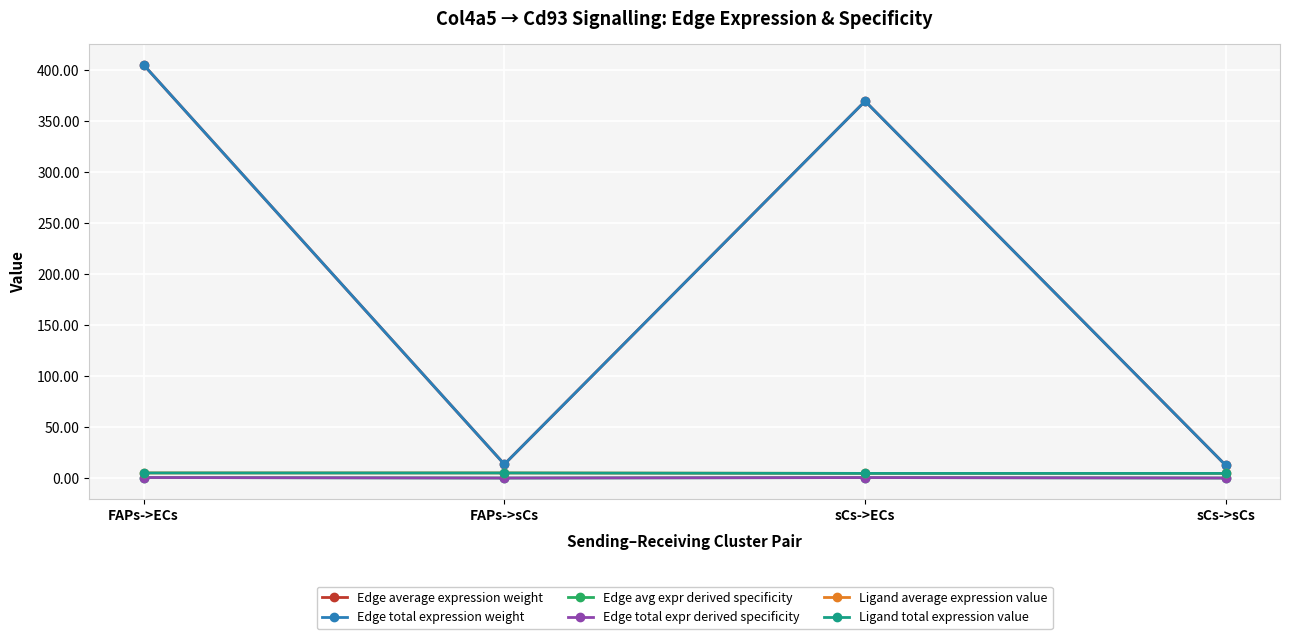

Rank the series at FAPs->sCs from lowest to highest value.

Edge avg expr derived specificity, Edge total expr derived specificity, Ligand average expression value, Ligand total expression value, Edge average expression weight, Edge total expression weight